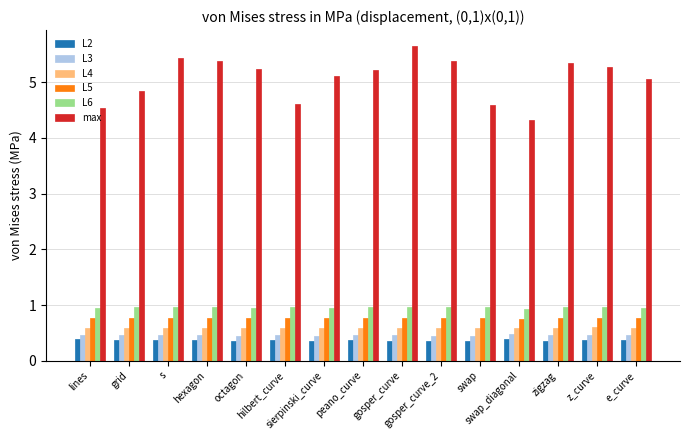

What is the value of the L4 bar at the 2nd from the left?

0.6